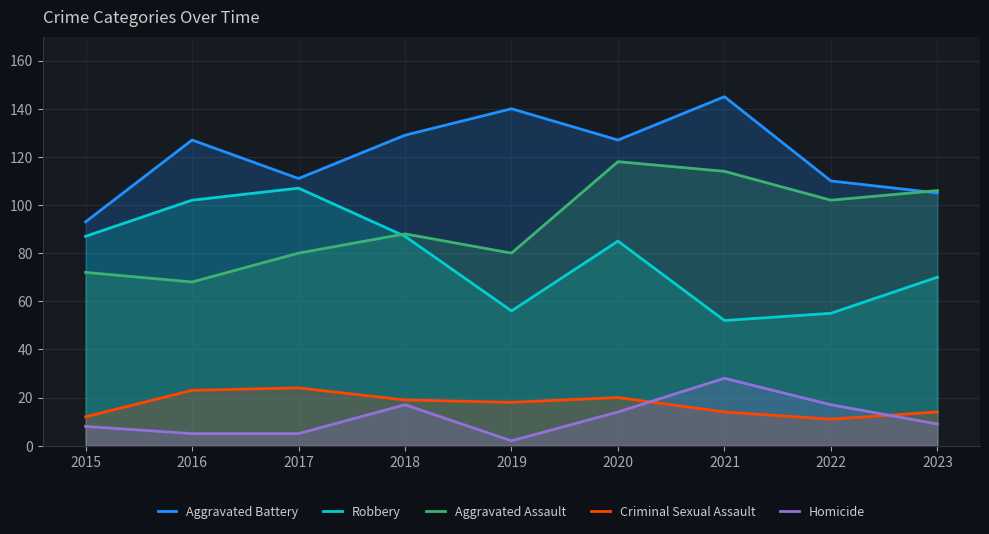

How many lines are shown in the chart?

5